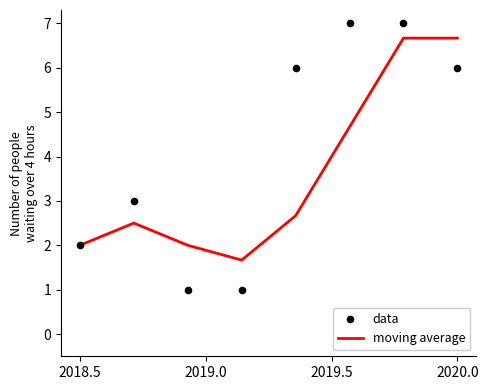

Which series reaches the maximum Y coordinate?

data